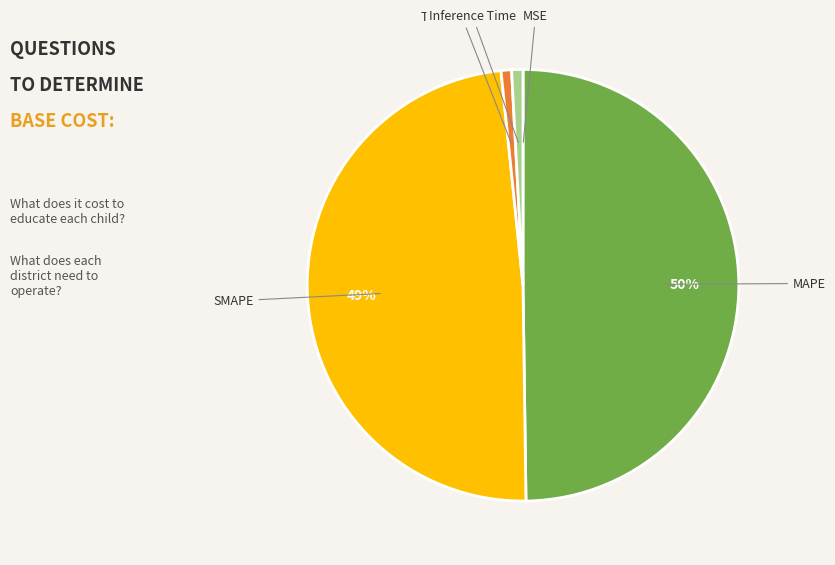

The Training Time slice represents 11% of the pie. True or false?

False